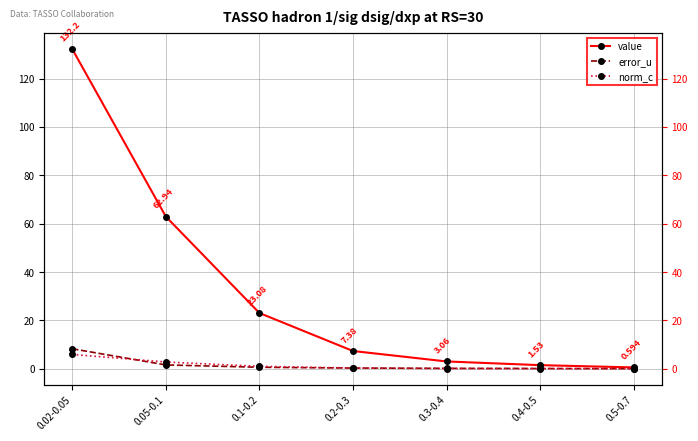

What position from the right is 0.5-0.7?

1